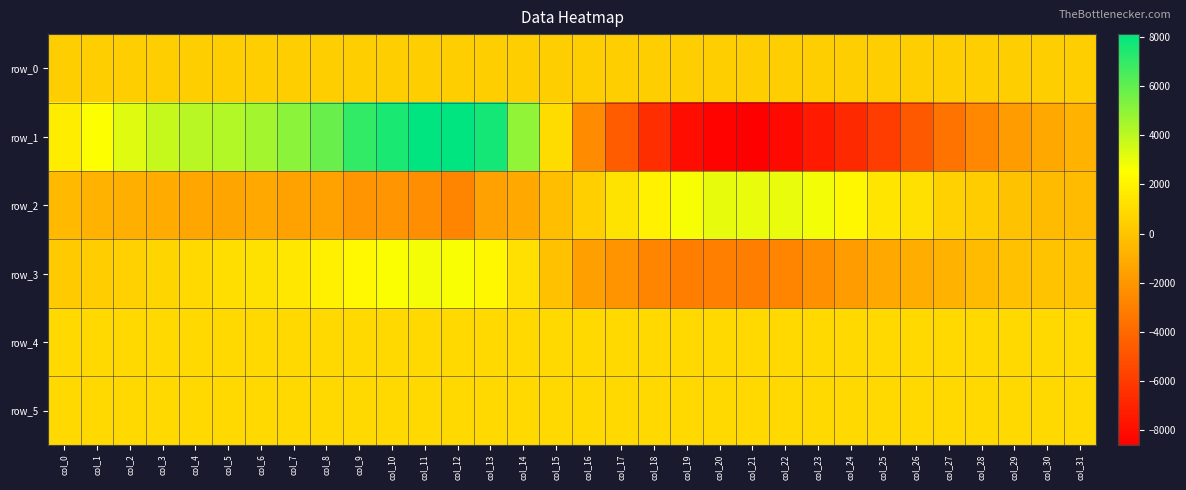

What is the difference between the maximum and minimum values in the row_4 series?

19.0